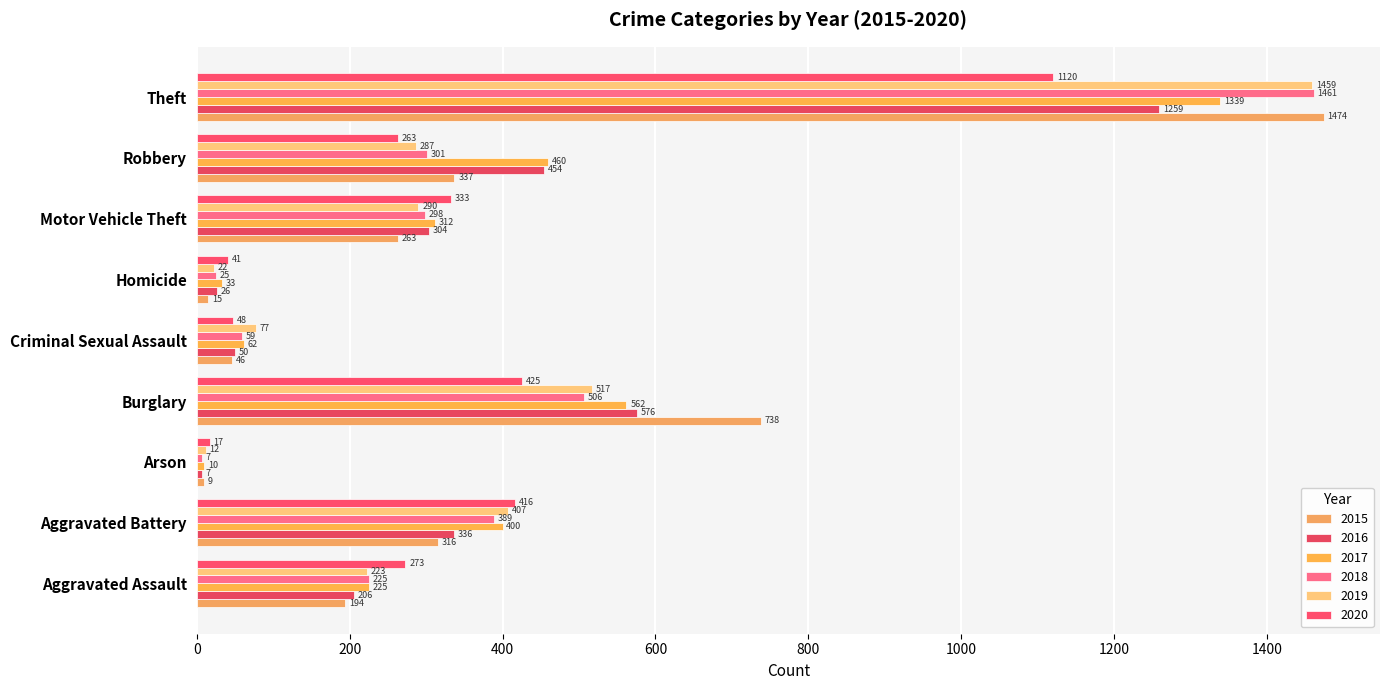

Which has a higher value, Aggravated Assault or Criminal Sexual Assault?

Aggravated Assault